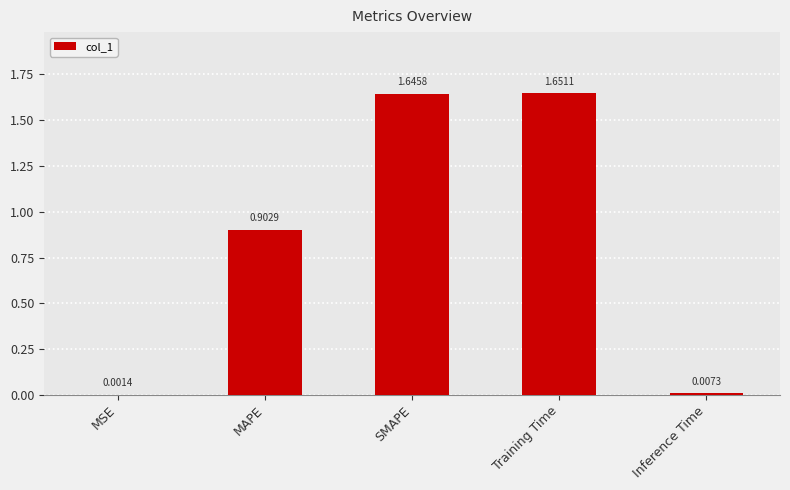

What is the sum of all values?

4.2